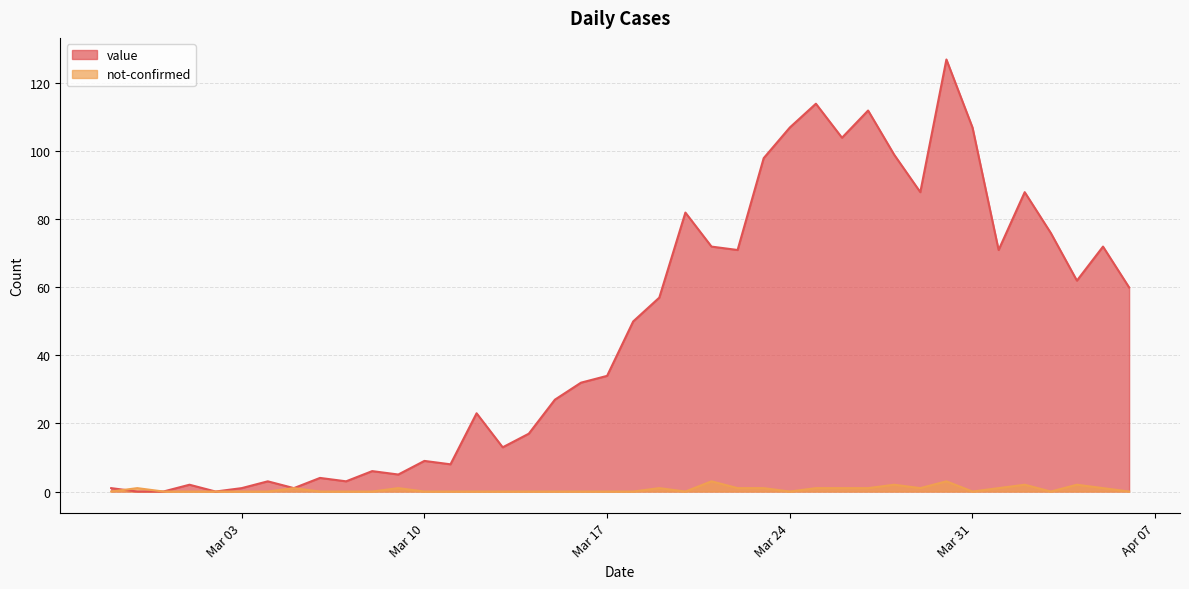

Between which two adjacent categories do value and not-confirmed first intersect?

2020-02-27 and 2020-02-28